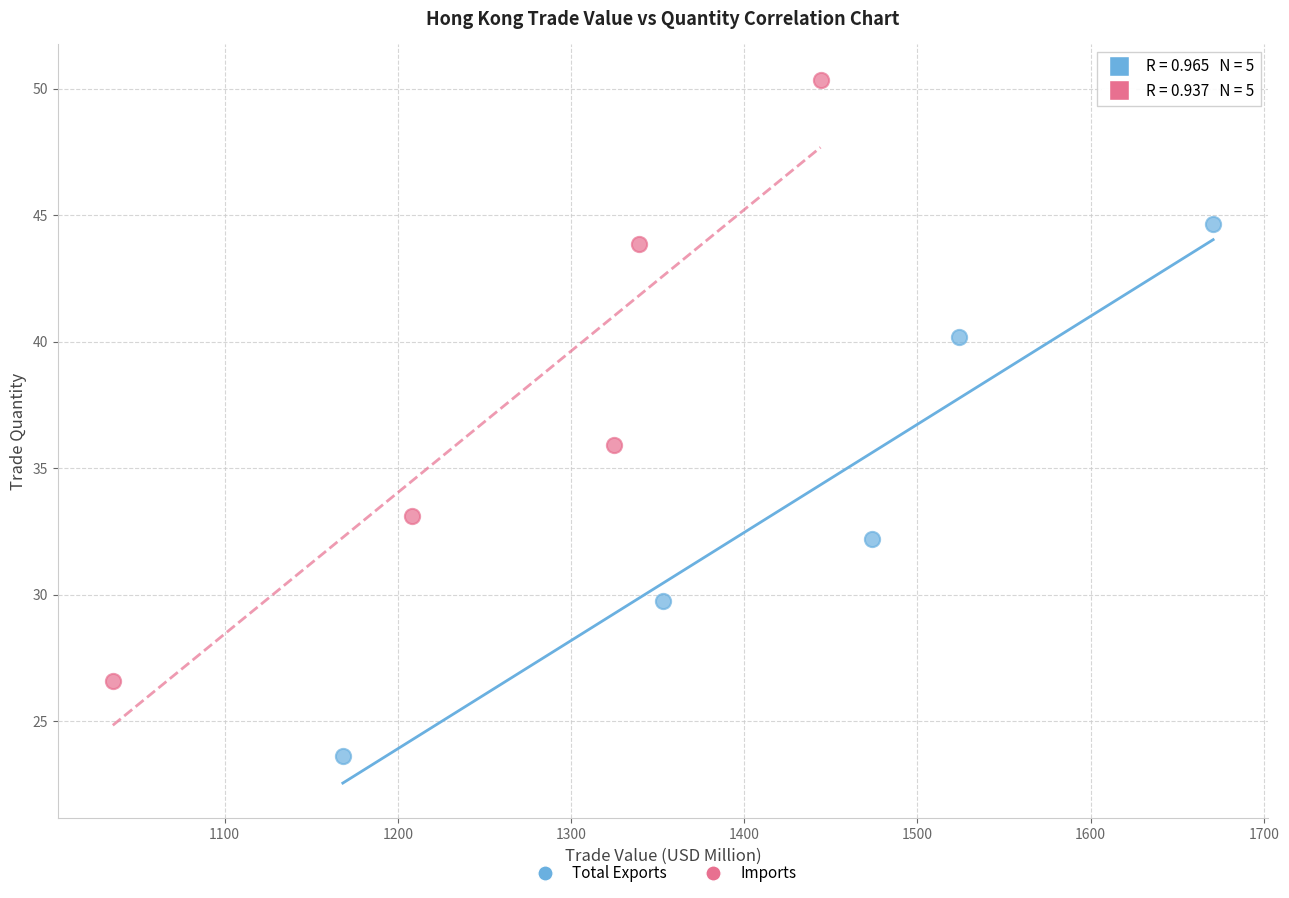

Which series contains the lowest Y value?

Total Exports